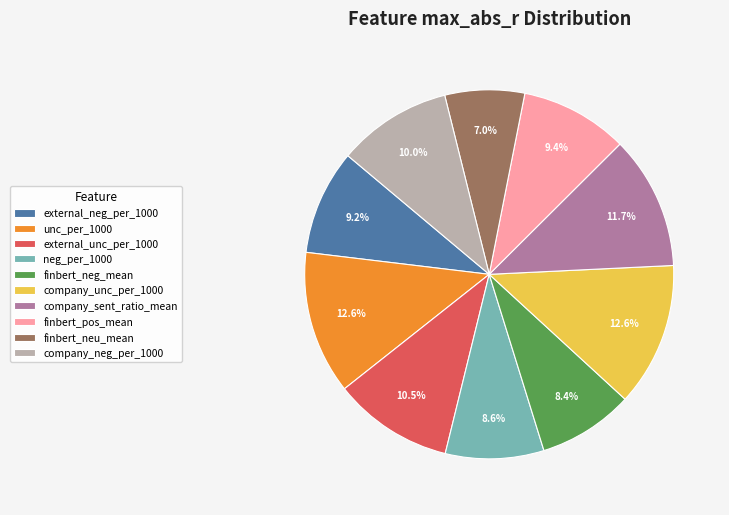

Which has a higher value, neg_per_1000 or external_neg_per_1000?

external_neg_per_1000